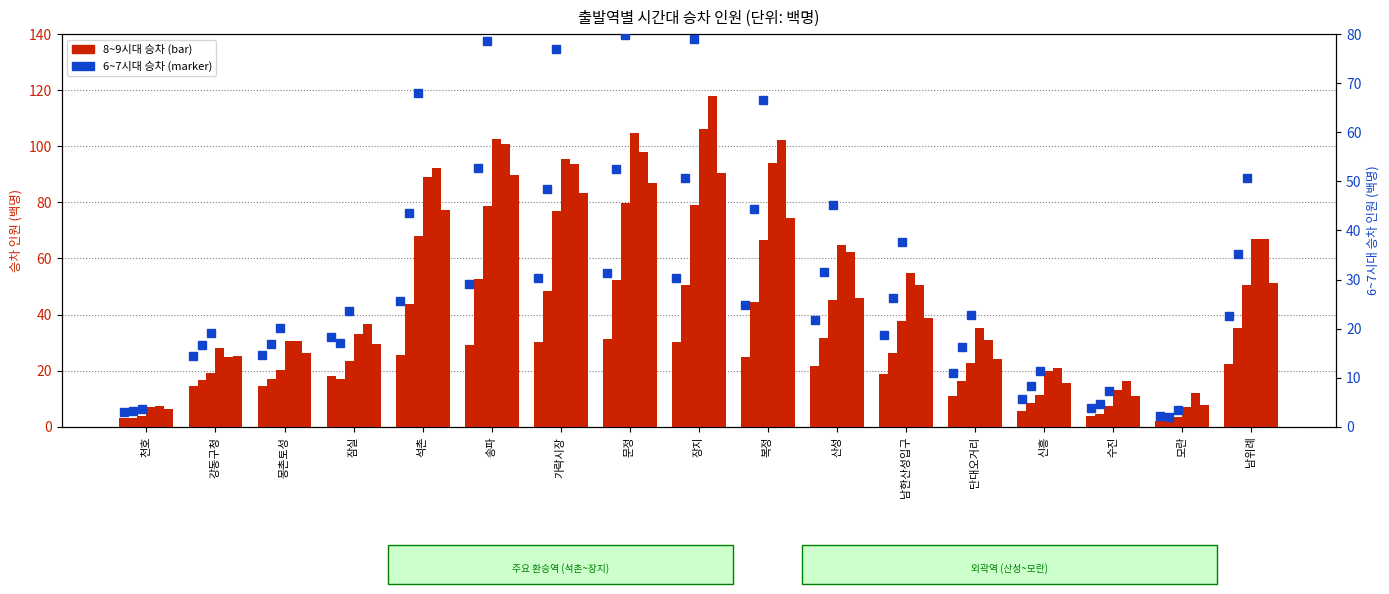

Is the value of 8시00분 at 천호 greater than the value of 6시00분 at 모란?

Yes